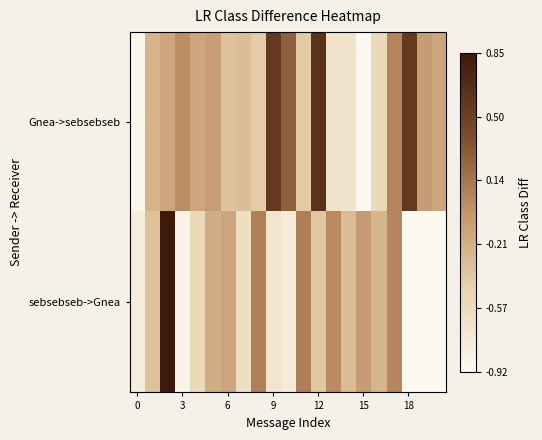

How many positive values does the Gnea->sebsebseb series have?

6